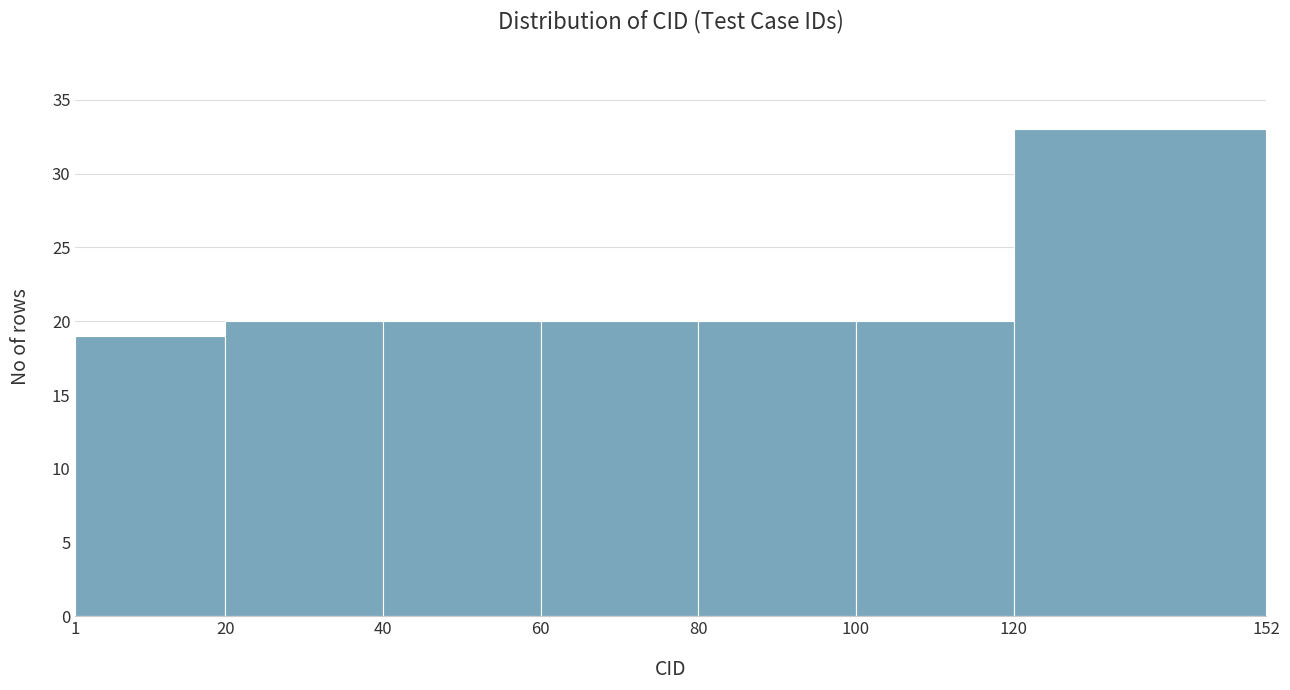

Over which range of the x-axis is the bar tallest?

120 to 152